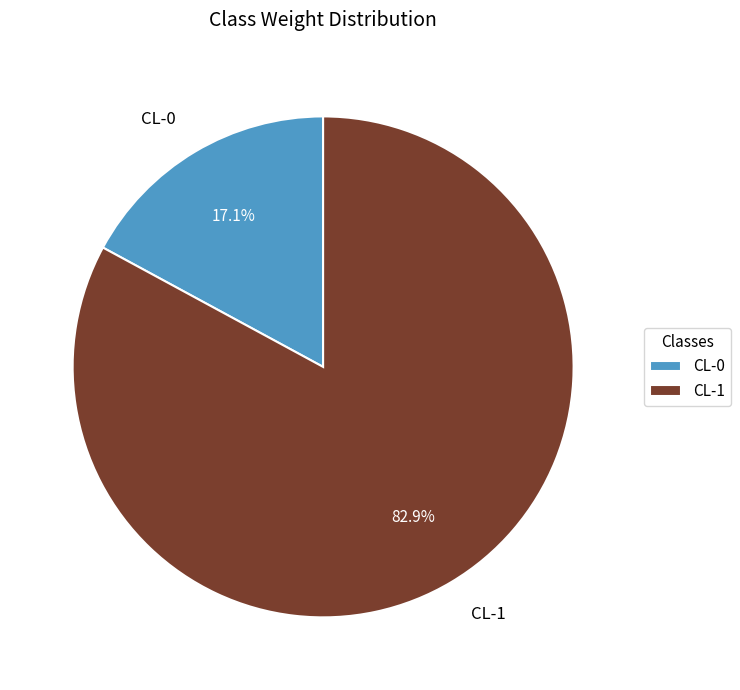

Which category has the smallest portion of the pie?

CL-0